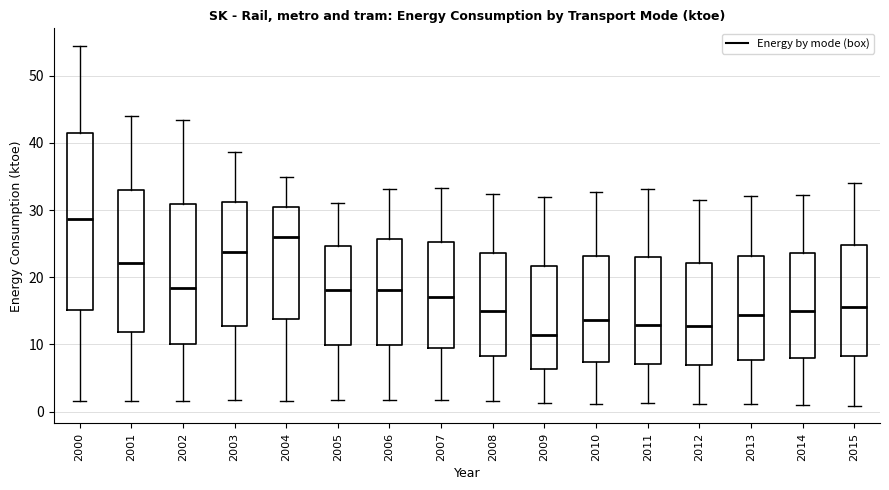

Which box is the tallest, from its lower edge to its upper edge?

2000